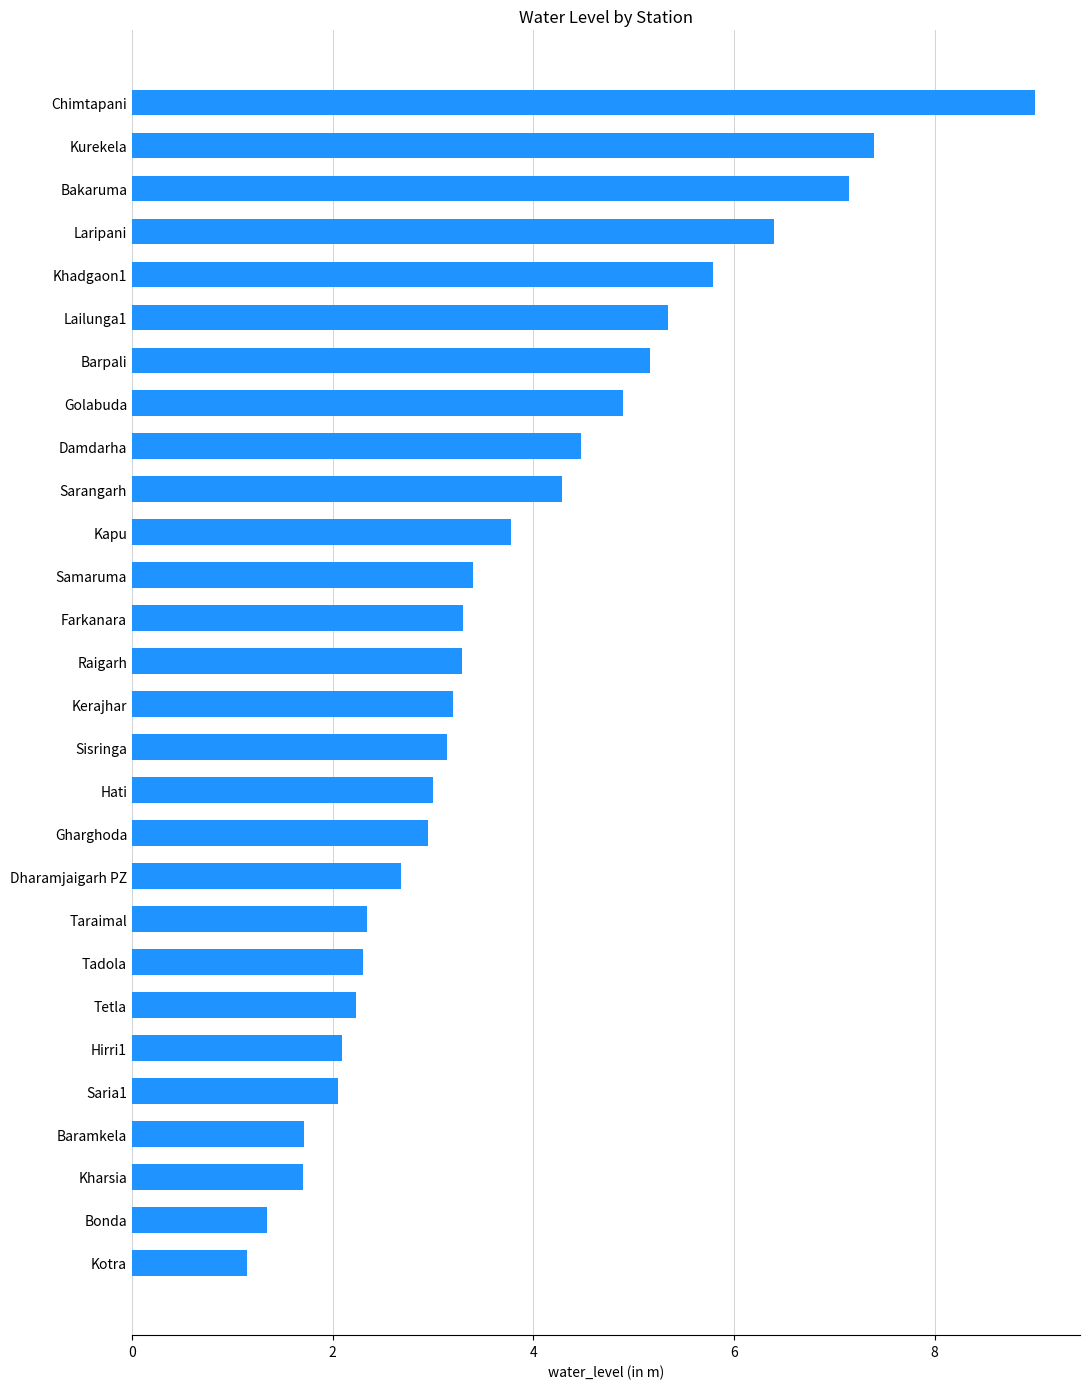

The value at Raigarh is 5.3. True or false?

False